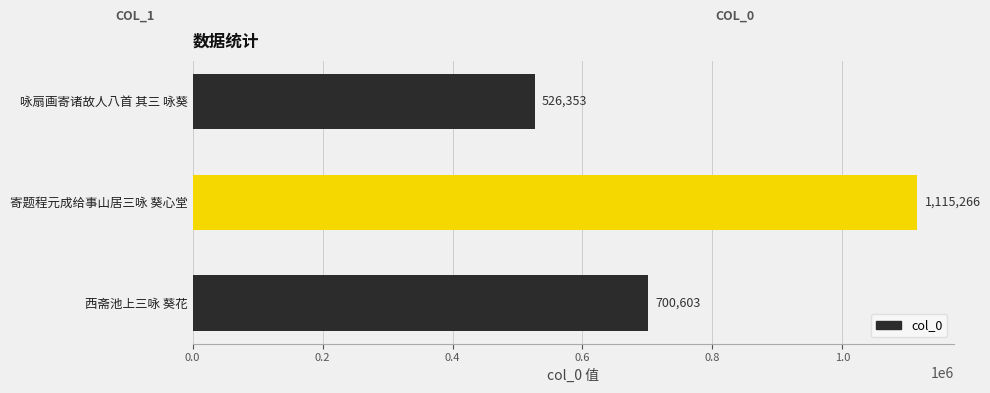

What is the smallest value displayed?

526353